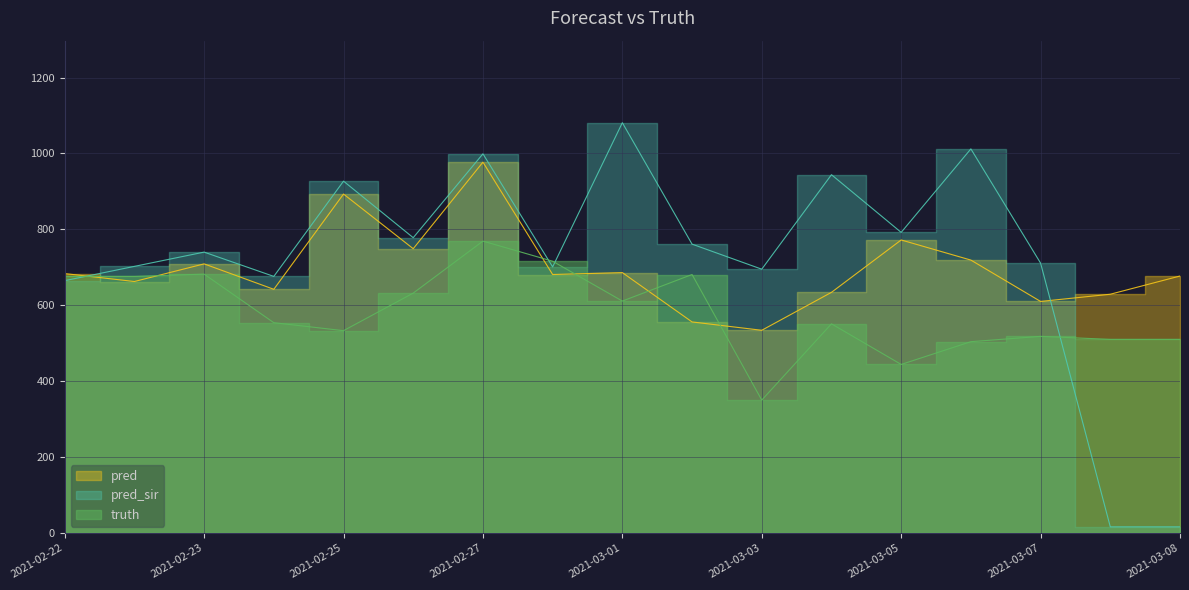

At 2021-03-08, list the series in order from smallest to largest.

pred_sir, truth, pred